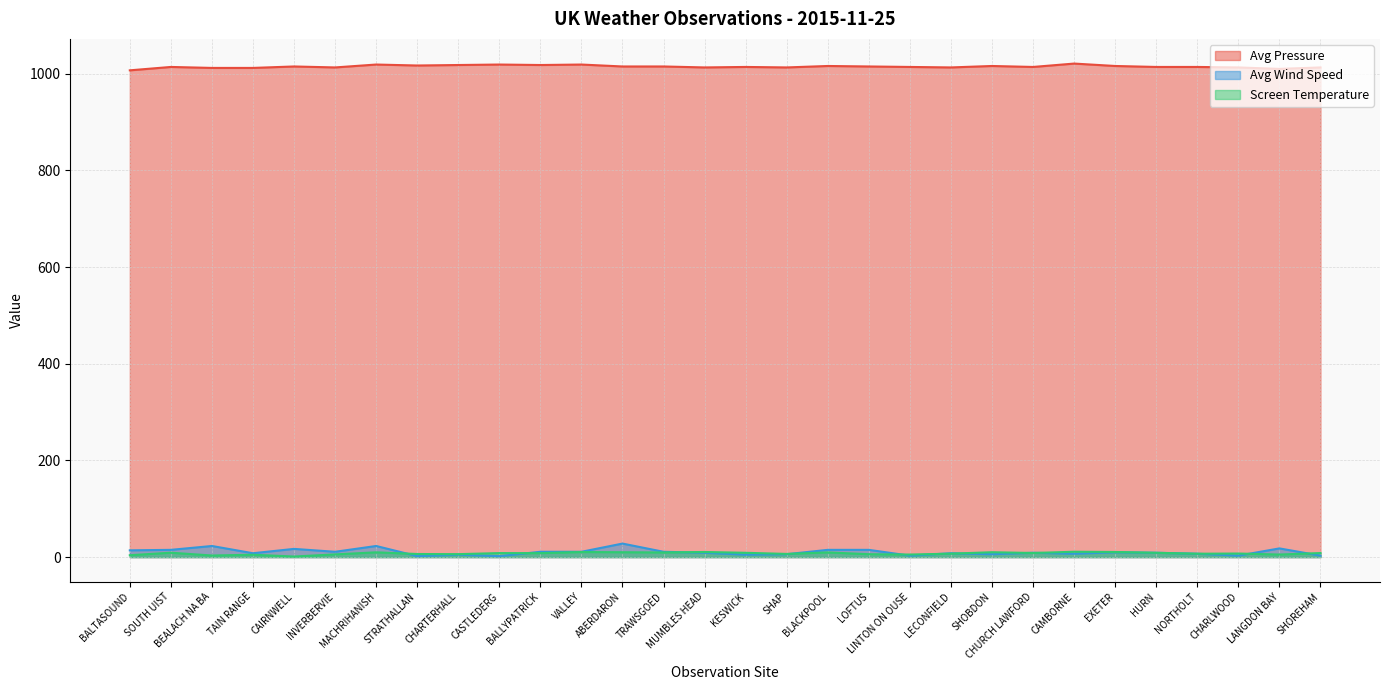

Does the chart have visible grid lines?

Yes